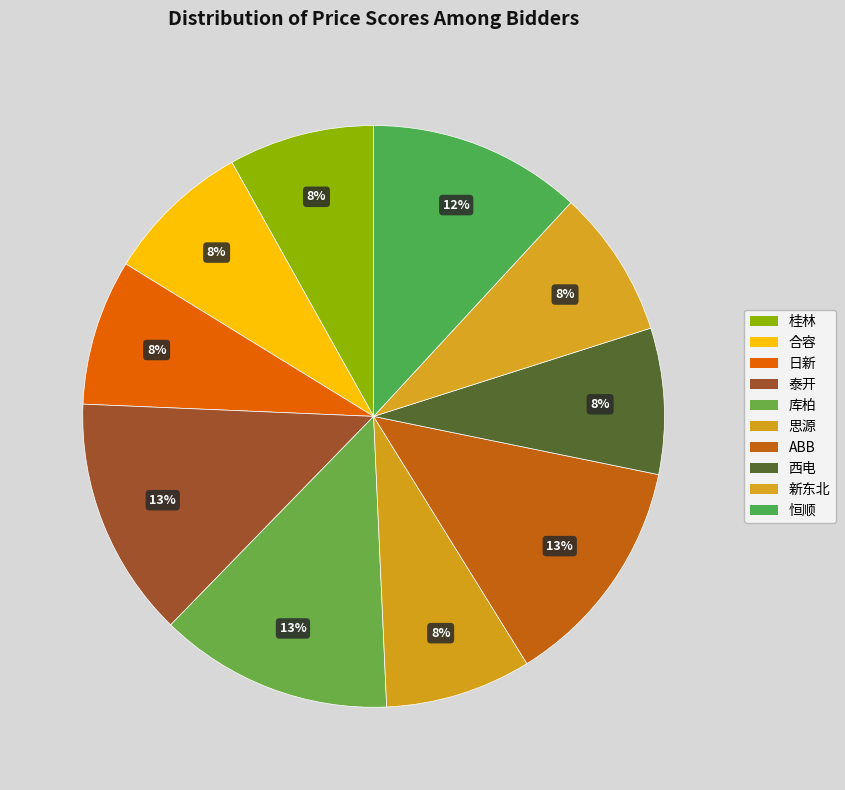

How many segments does this pie chart have?

10